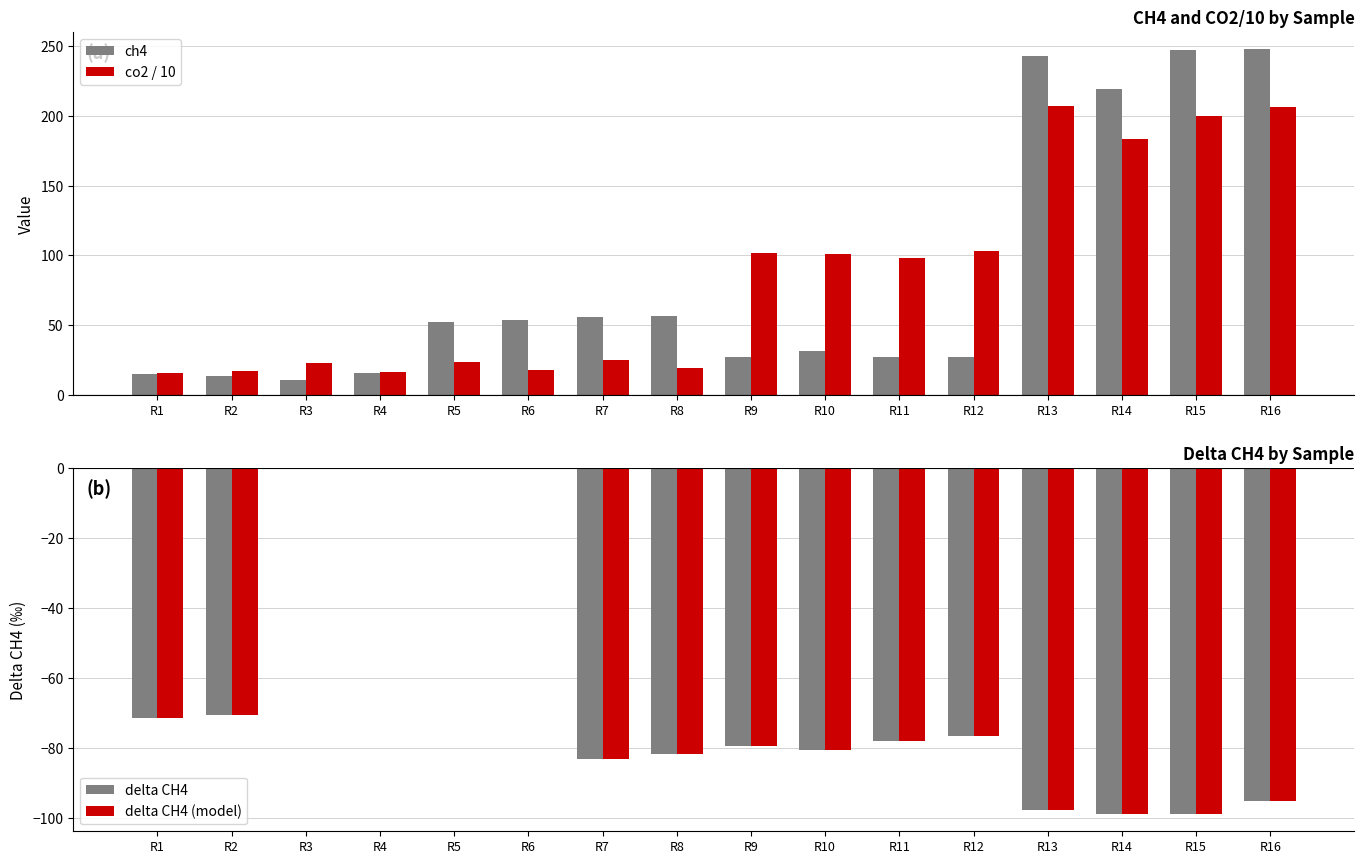

How many data points does each series have?

16